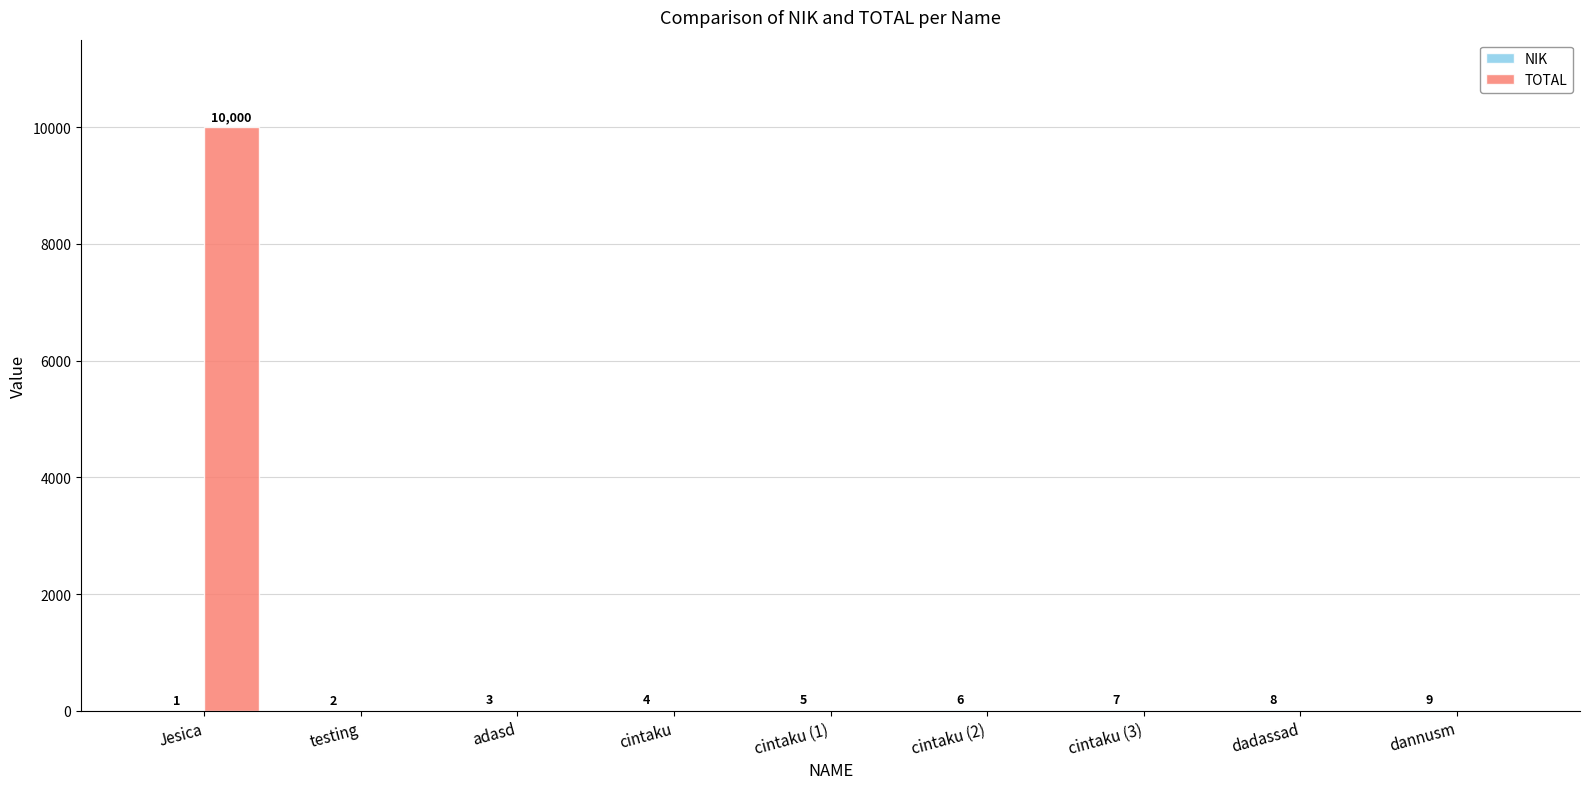

What is the greatest value displayed?

10000